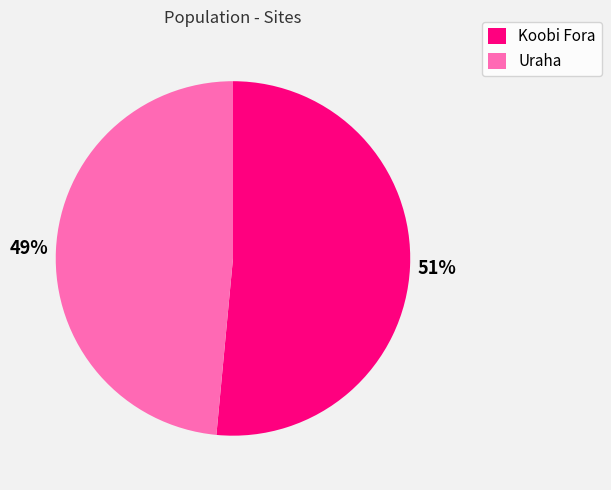

Which has a higher value, Koobi Fora or Uraha?

Koobi Fora